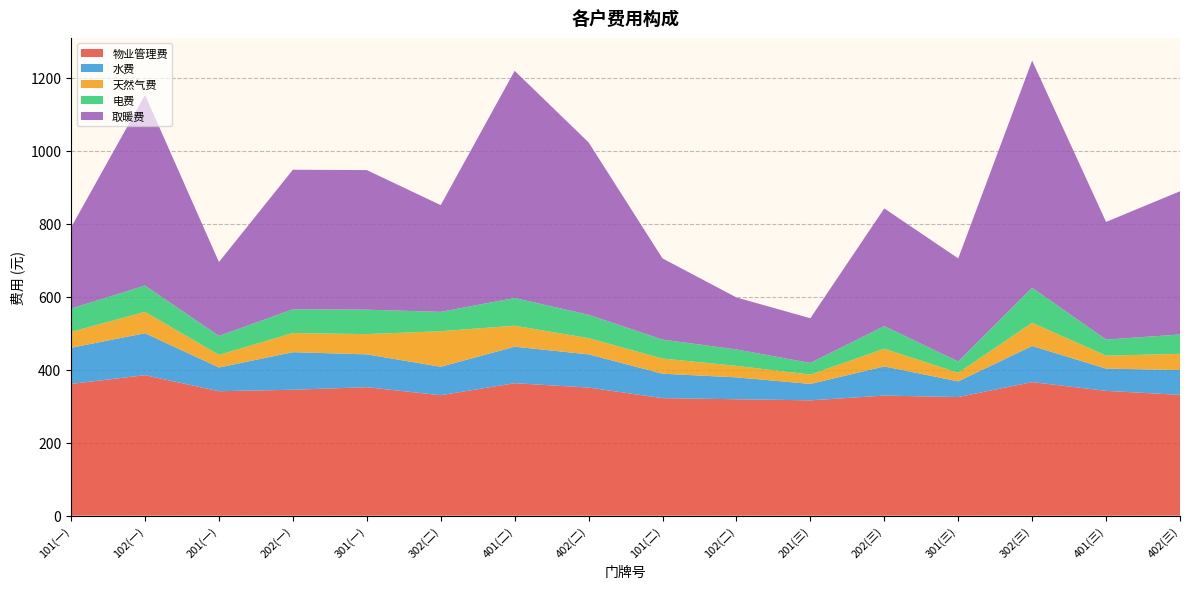

Reading left to right, what are all the values shown in this chart?

物业管理费: 361.1	385.1	341.1	345.1	352.1	330.1	363.1	351.1	322.1	319.1	316.1	329.1	325.1	366.1	342.1	331.1
水费: 99.0	115.0	65.0	103.0	90.0	78.0	100.0	91.0	67.0	60.0	45.0	80.0	43.0	99.0	61.0	68.0
天然气费: 43.5	58.5	34.5	52.5	55.5	97.5	57.5	44.5	41.5	31.5	25.5	48.5	23.5	63.5	35.5	44.5
电费: 64.0	72.0	52.0	65.0	67.0	53.0	76.0	64.0	52.0	45.0	32.0	62.0	31.0	96.0	44.0	53.0
取暖费: 222.5	522.5	202.5	382.5	382.5	292.5	622.5	472.5	222.5	142.5	122.5	322.5	282.5	622.5	322.5	392.5